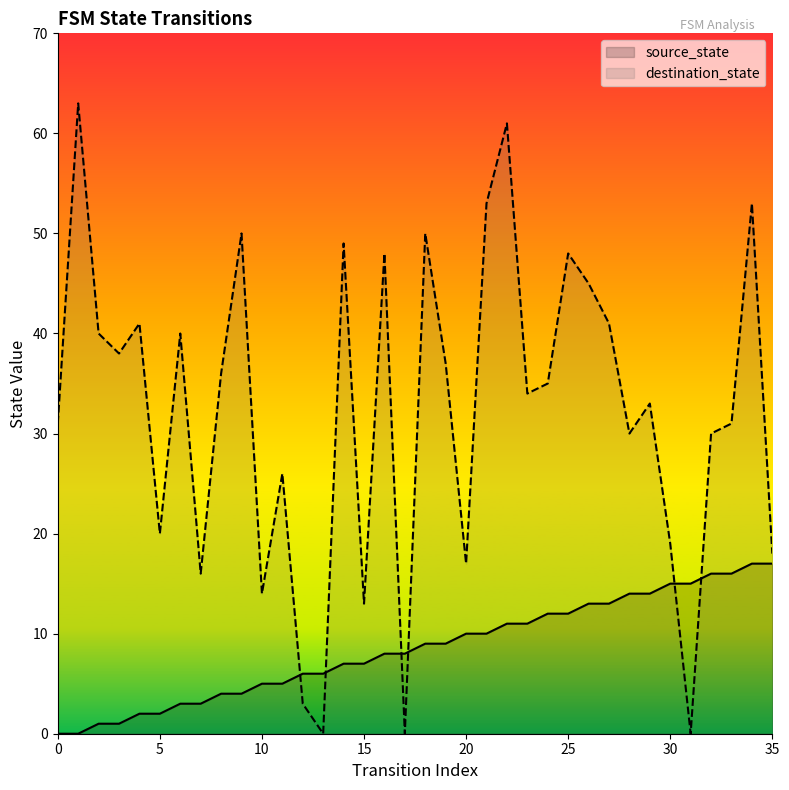

List the series in order of their peak value, highest first.

destination_state, source_state